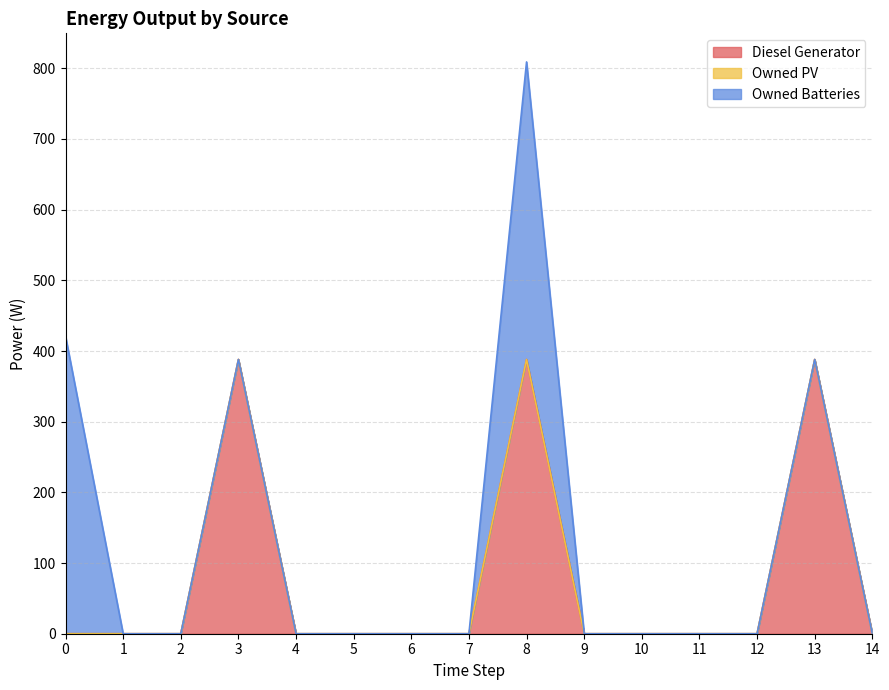

At 0, list the series in order from largest to smallest.

Owned Batteries, Diesel Generator, Owned PV